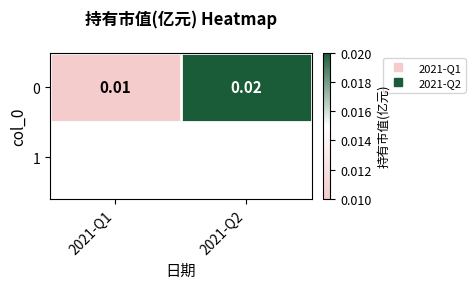

Rank the categories by value from lowest to highest.

2021-Q1, 2021-Q2